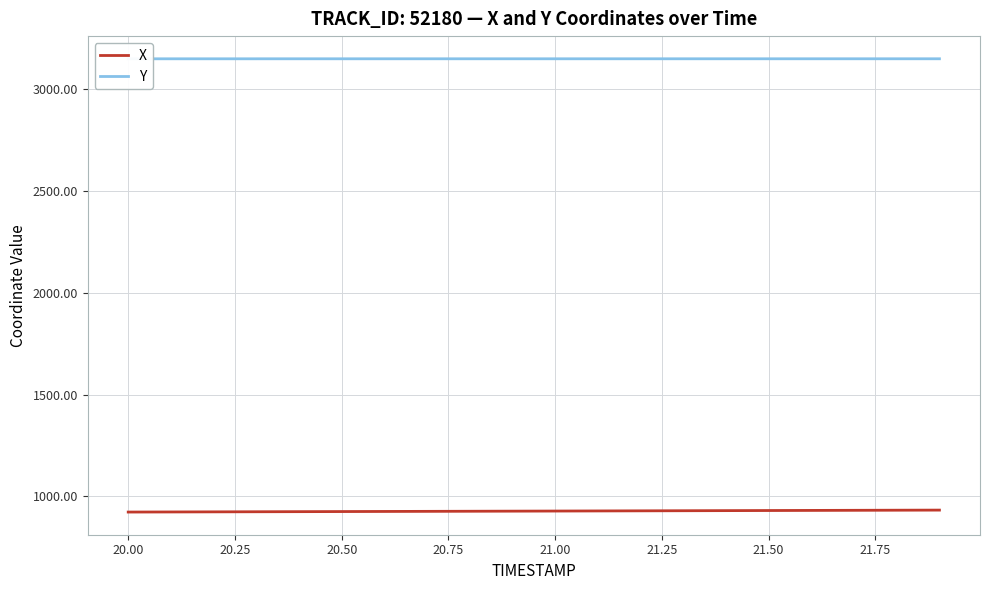

What are all the series names shown in the legend?

X, Y